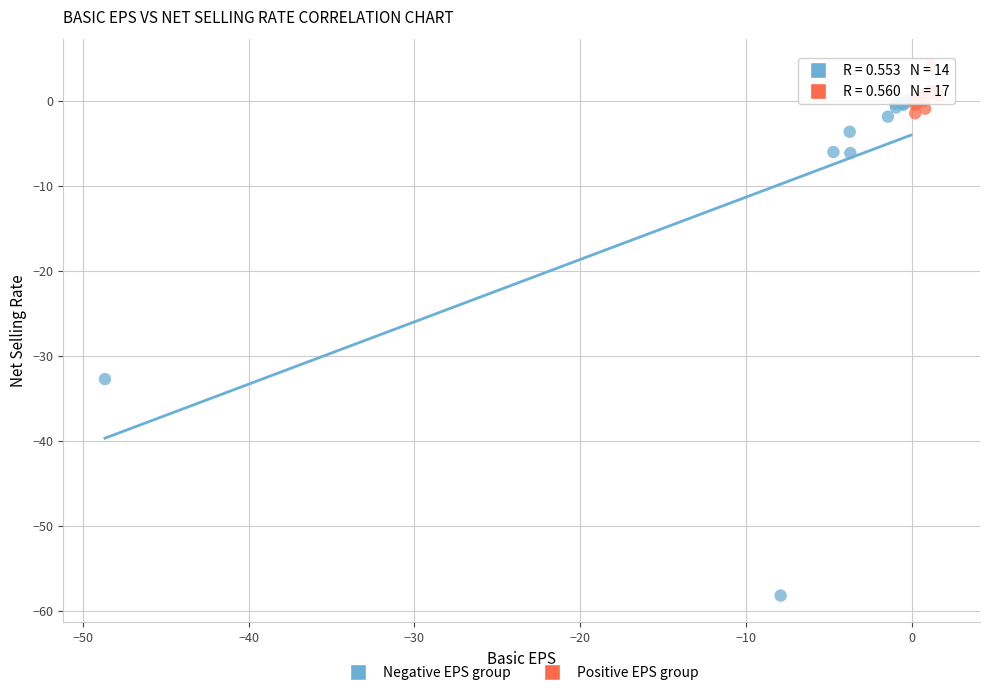

Which series has the widest spread of Y values?

Negative EPS group